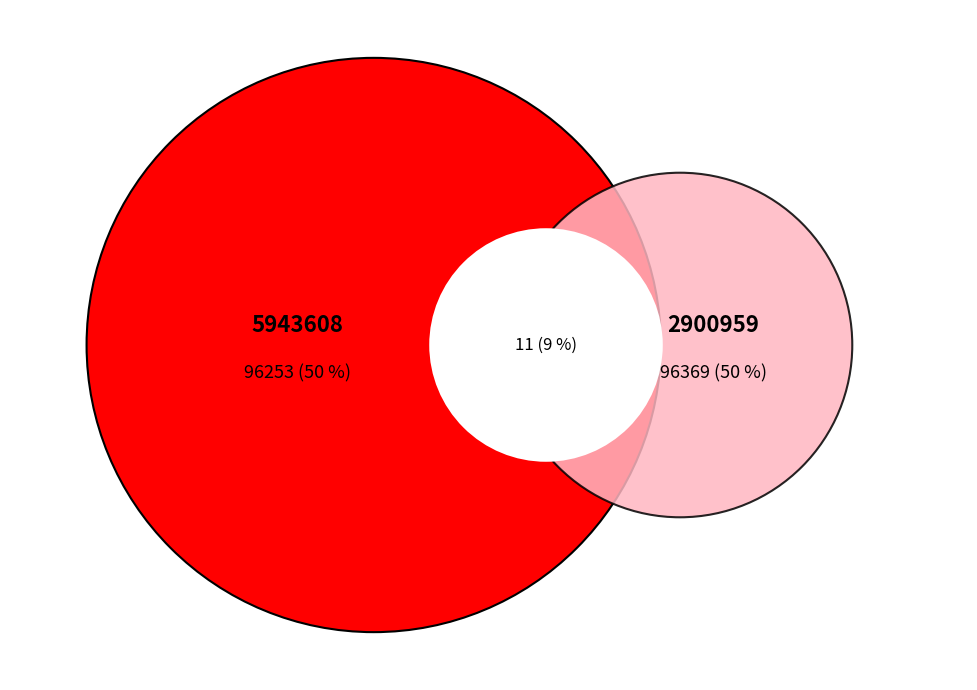

Is there a majority slice in this chart?

Yes